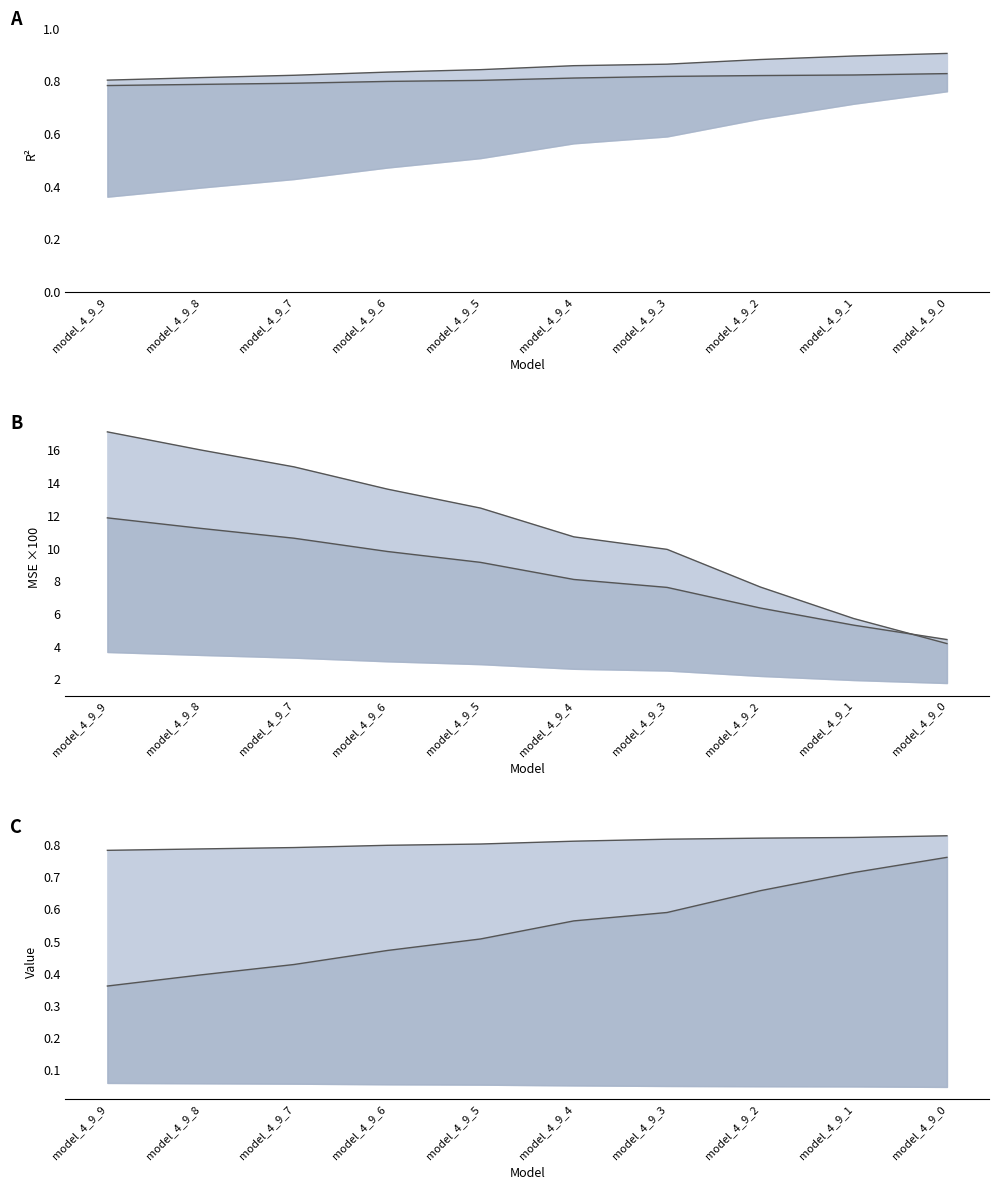

Reading left to right, extract all data points from this chart.

r2_val_line: model_4_9_9=0.8	model_4_9_8=0.8	model_4_9_7=0.8	model_4_9_6=0.8	model_4_9_5=0.8	model_4_9_4=0.8	model_4_9_3=0.8	model_4_9_2=0.8	model_4_9_1=0.8	model_4_9_0=0.8
r2_line: model_4_9_9=0.8	model_4_9_8=0.8	model_4_9_7=0.8	model_4_9_6=0.8	model_4_9_5=0.8	model_4_9_4=0.9	model_4_9_3=0.9	model_4_9_2=0.9	model_4_9_1=0.9	model_4_9_0=0.9
mse_test_line: model_4_9_9=17.1	model_4_9_8=16.0	model_4_9_7=15.0	model_4_9_6=13.6	model_4_9_5=12.5	model_4_9_4=10.7	model_4_9_3=9.9	model_4_9_2=7.6	model_4_9_1=5.7	model_4_9_0=4.2
mse_vt_line: model_4_9_9=11.9	model_4_9_8=11.2	model_4_9_7=10.6	model_4_9_6=9.8	model_4_9_5=9.1	model_4_9_4=8.1	model_4_9_3=7.6	model_4_9_2=6.4	model_4_9_1=5.3	model_4_9_0=4.4
r2_vt_line: model_4_9_9=0.4	model_4_9_8=0.4	model_4_9_7=0.4	model_4_9_6=0.5	model_4_9_5=0.5	model_4_9_4=0.6	model_4_9_3=0.6	model_4_9_2=0.7	model_4_9_1=0.7	model_4_9_0=0.8